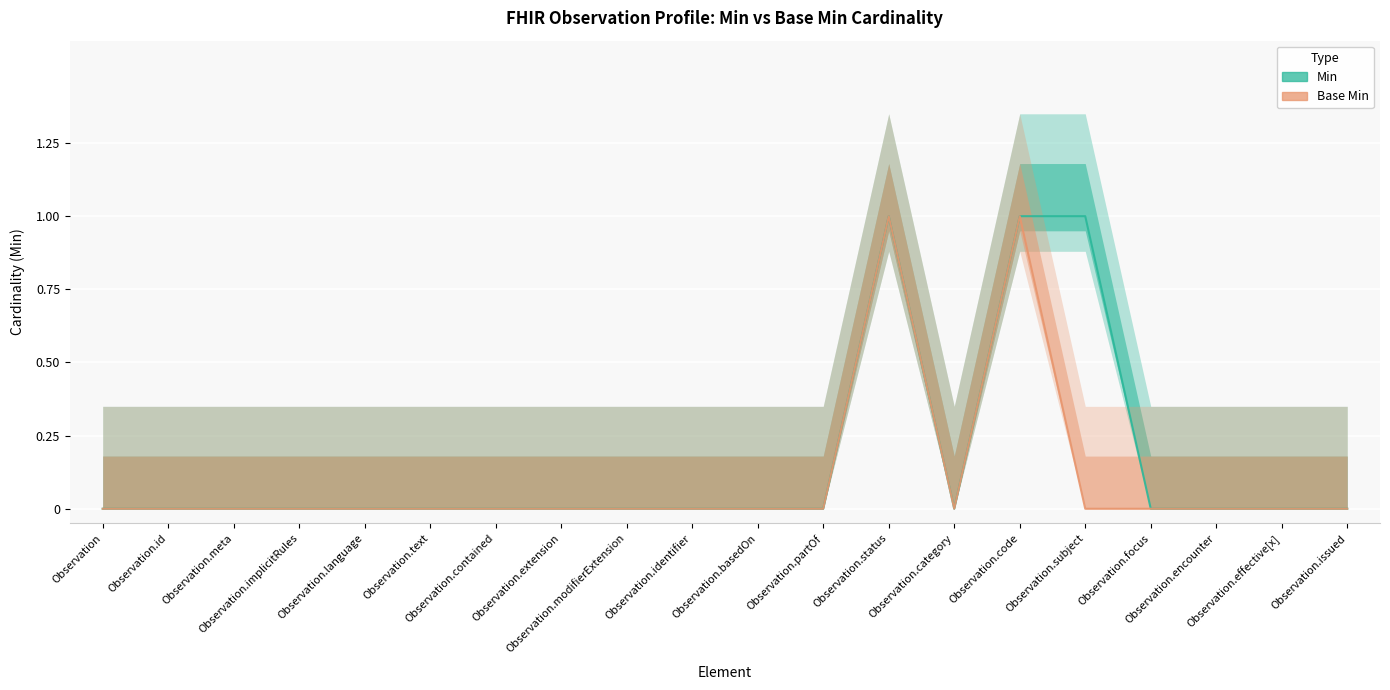

Reading right to left, extract all data points from this chart.

Min: Observation.issued=0	Observation.effective[x]=0	Observation.encounter=0	Observation.focus=0	Observation.subject=1	Observation.code=1	Observation.category=0	Observation.status=1	Observation.partOf=0	Observation.basedOn=0	Observation.identifier=0	Observation.modifierExtension=0	Observation.extension=0	Observation.contained=0	Observation.text=0	Observation.language=0	Observation.implicitRules=0	Observation.meta=0	Observation.id=0	Observation=0
Base Min: Observation.issued=0	Observation.effective[x]=0	Observation.encounter=0	Observation.focus=0	Observation.subject=0	Observation.code=1	Observation.category=0	Observation.status=1	Observation.partOf=0	Observation.basedOn=0	Observation.identifier=0	Observation.modifierExtension=0	Observation.extension=0	Observation.contained=0	Observation.text=0	Observation.language=0	Observation.implicitRules=0	Observation.meta=0	Observation.id=0	Observation=0